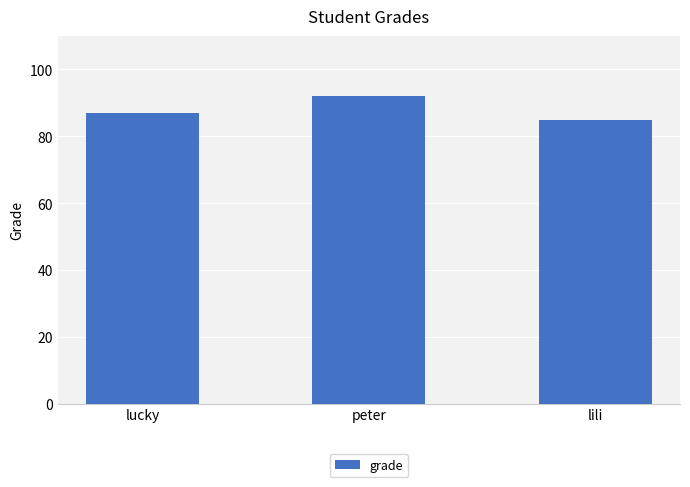

What is the difference between the values at lili and lucky?

2